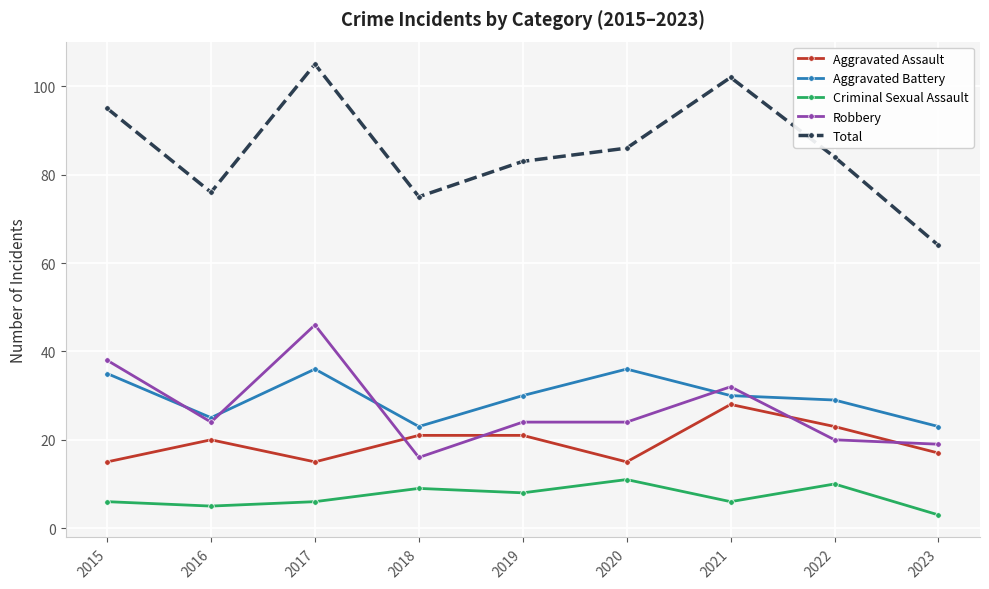

What is the lowest value of the Robbery series?

16